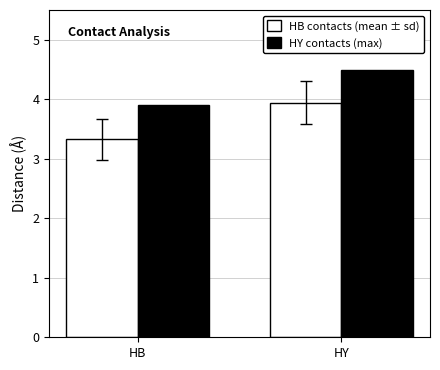

At which category does the chart reach its minimum across all series?

HB